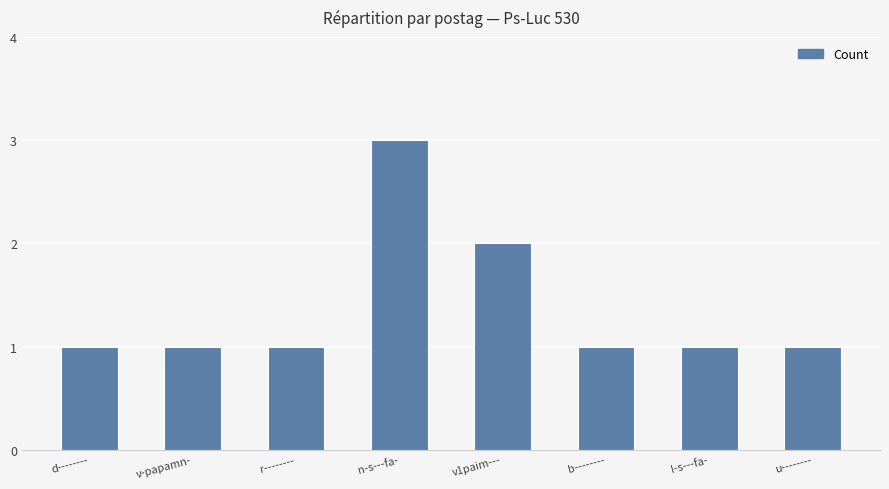

Which category has the highest value across all series?

n-s---fa-